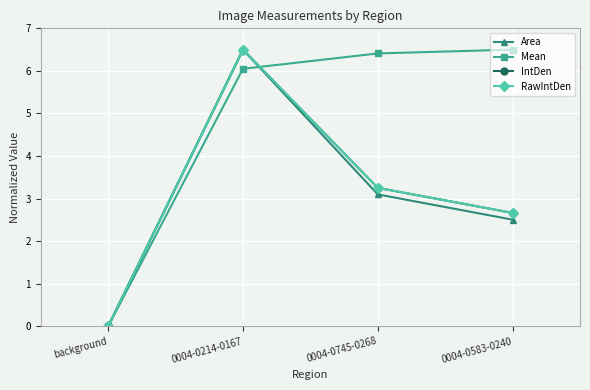

Which series changed the most between 0004-0214-0167 and 0004-0745-0268?

Area